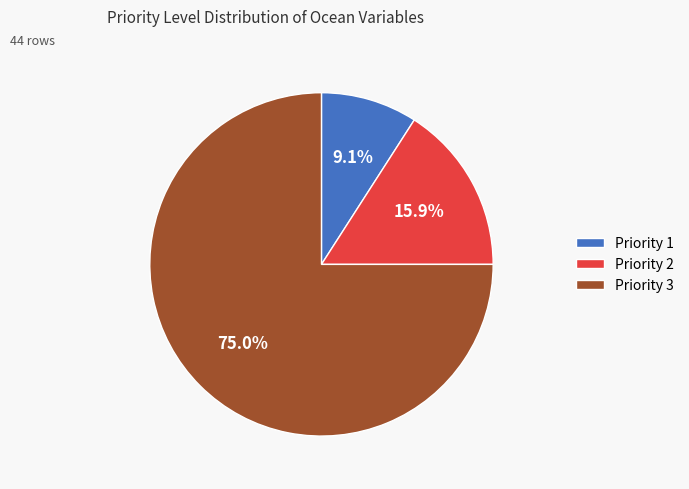

Which category accounts for the majority?

Priority 3